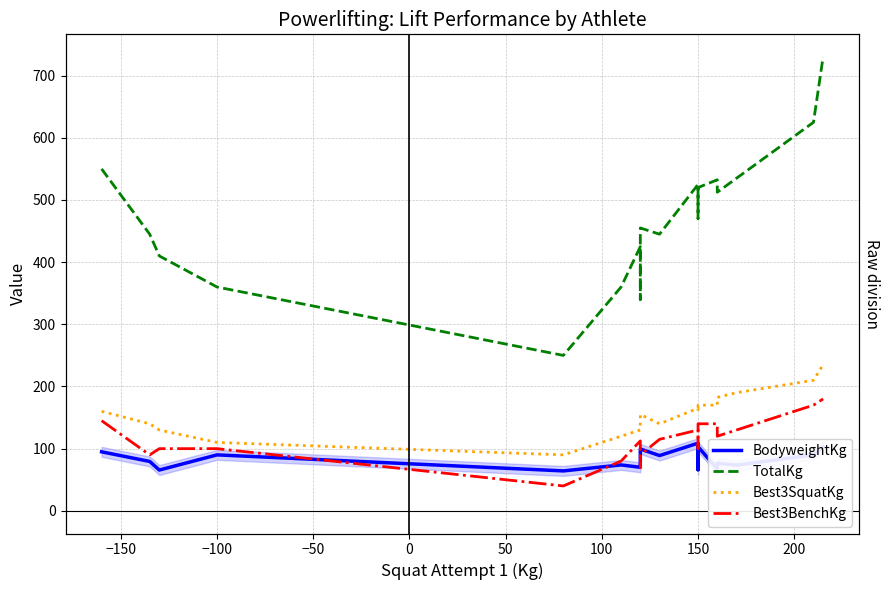

What is the minimum value for Best3SquatKg?

90.0